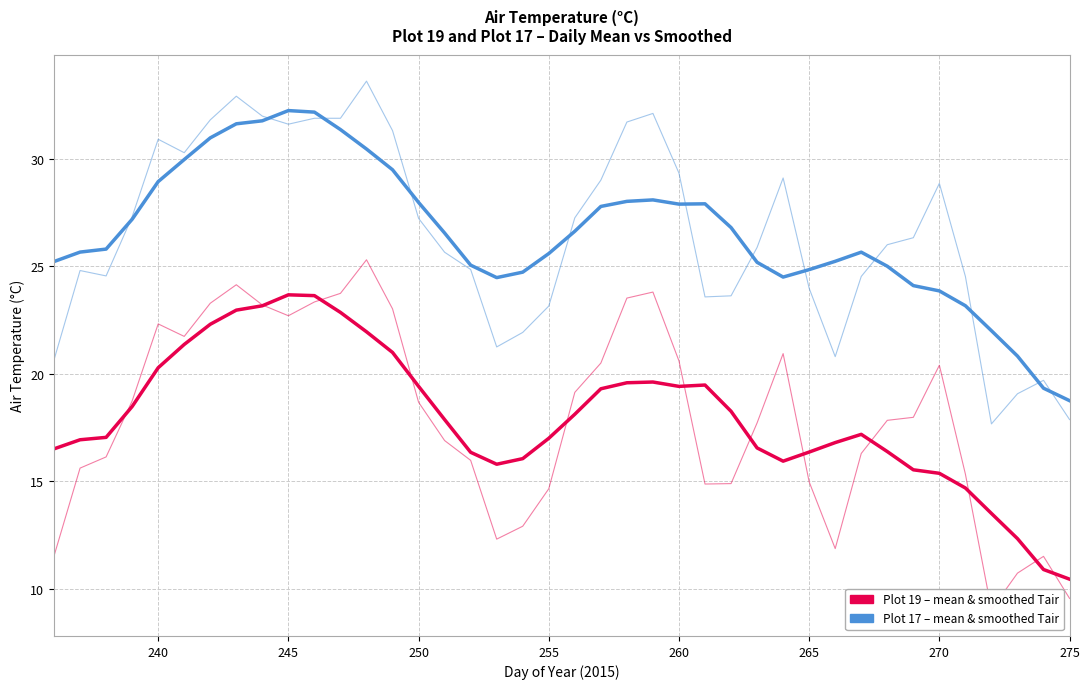

Between which two adjacent categories do Plot 19, mean Tair and Plot 19, smoothed Tair first intersect?

245 and 250